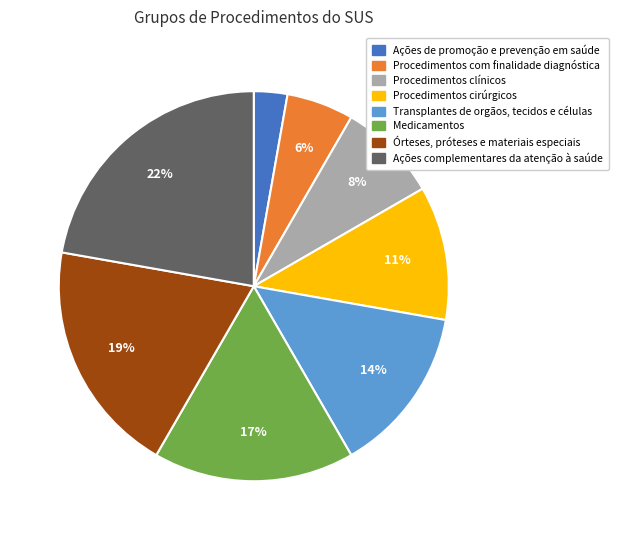

Rank the categories by value from highest to lowest.

Ações complementares da atenção à saúde, Órteses, próteses e materiais especiais, Medicamentos, Transplantes de orgãos, tecidos e células, Procedimentos cirúrgicos, Procedimentos clínicos, Procedimentos com finalidade diagnóstica, Ações de promoção e prevenção em saúde